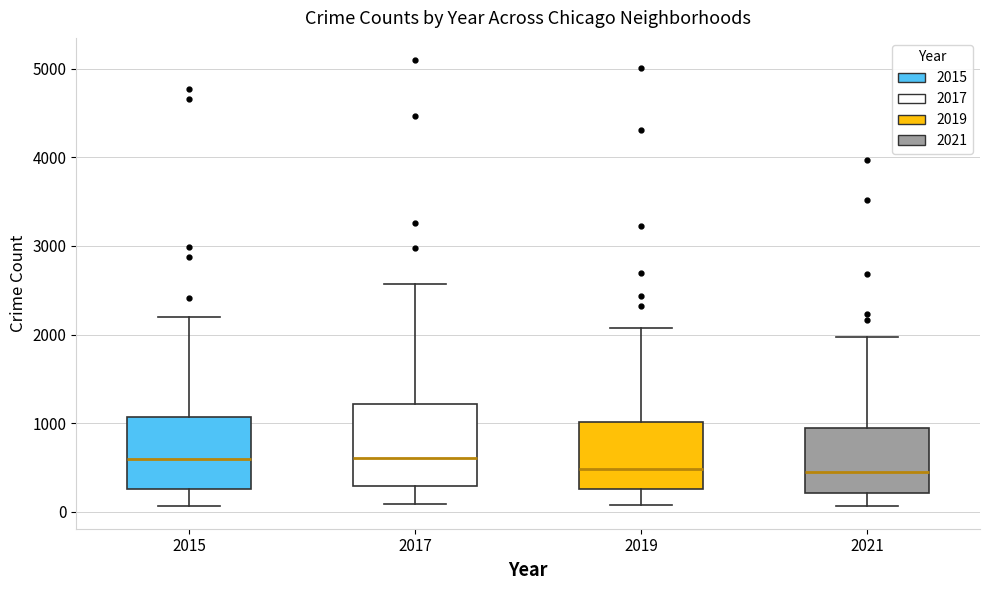

Reading left to right, transcribe this box plot: for each box, give where its median line is, the range the box spans, and where its two whiskers end, as read against the y-axis. The values are not printed on the chart, so give them approximately, as read against the axis.

2015: median 600, box 300 to 1100, whiskers 100 to 2200
2017: median 600, box 300 to 1200, whiskers 100 to 2600
2019: median 500, box 300 to 1000, whiskers 100 to 2100
2021: median 500, box 200 to 900, whiskers 100 to 2000